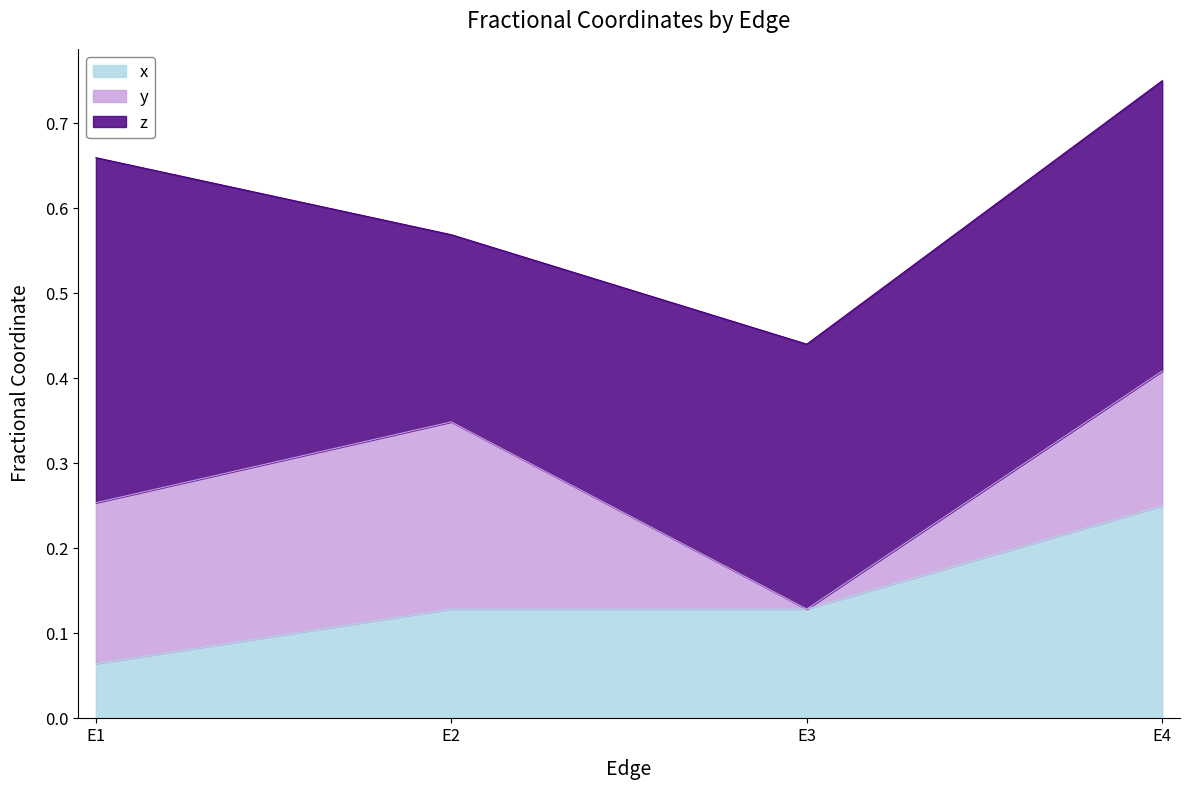

What is the maximum value shown in the chart?

0.4